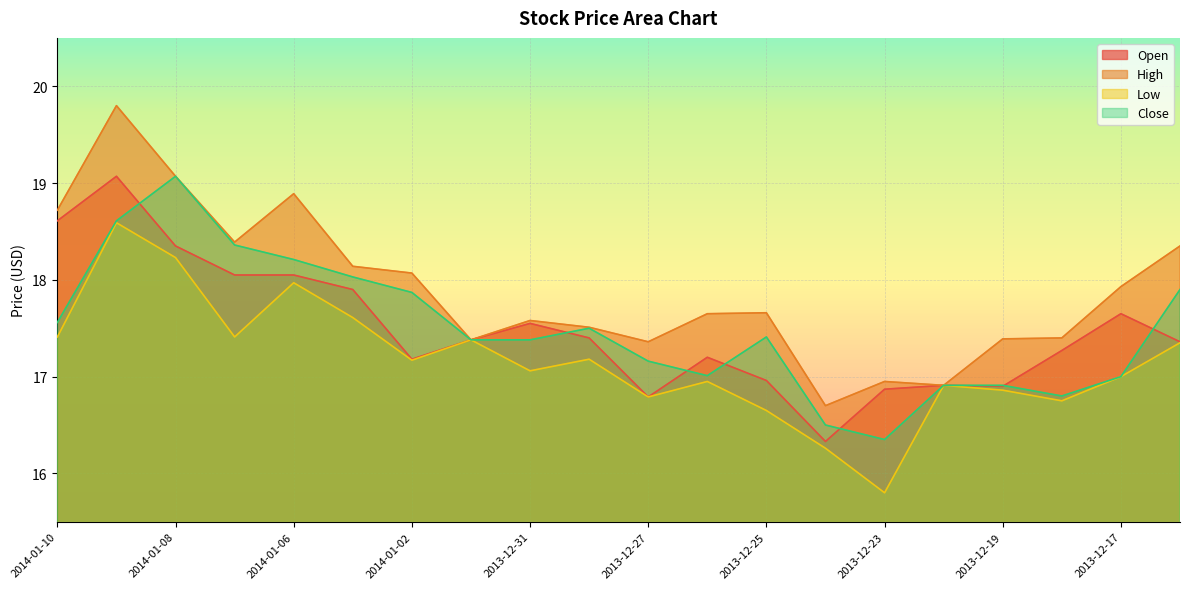

What is the average value of the Low series?

17.2